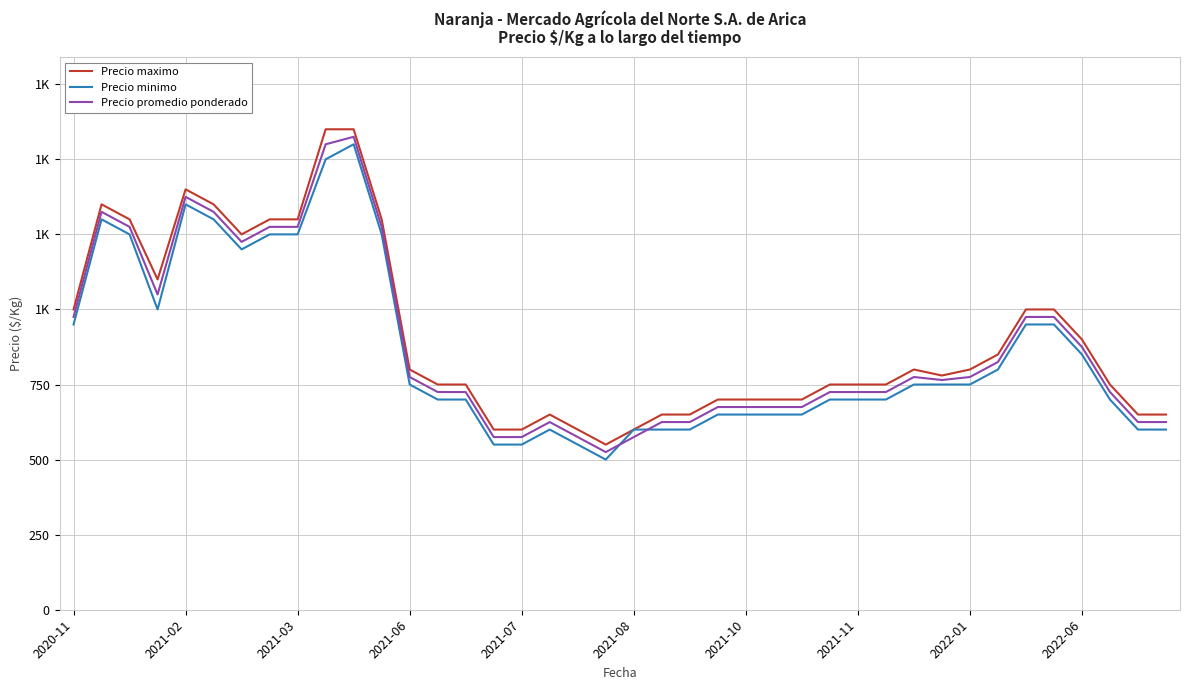

What is the sum of all Precio maximo values?

36280